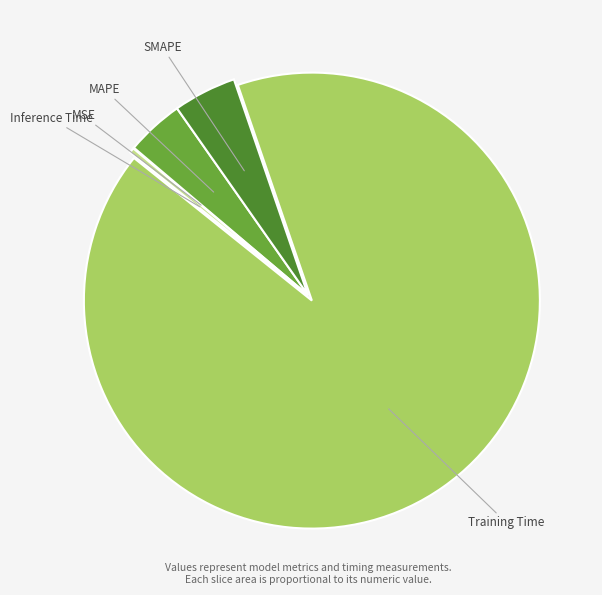

Which category has the biggest portion of the pie?

Training Time